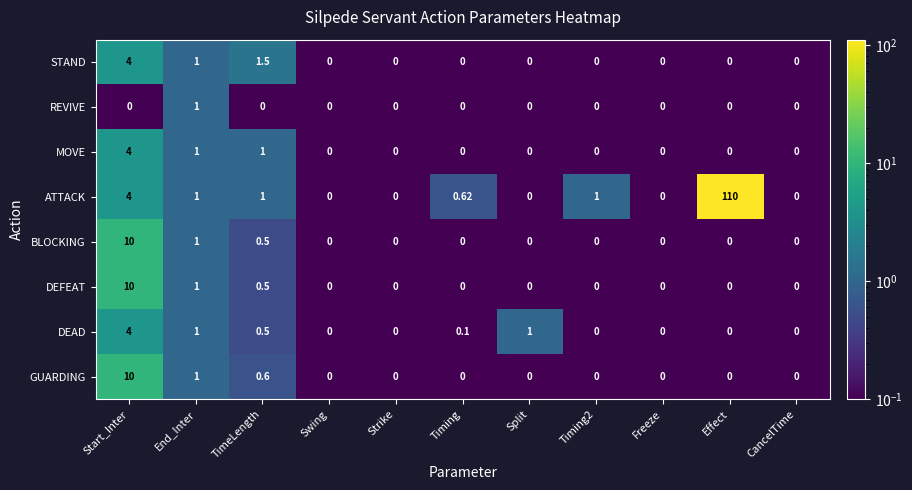

What is the maximum value shown in the chart?

110.0